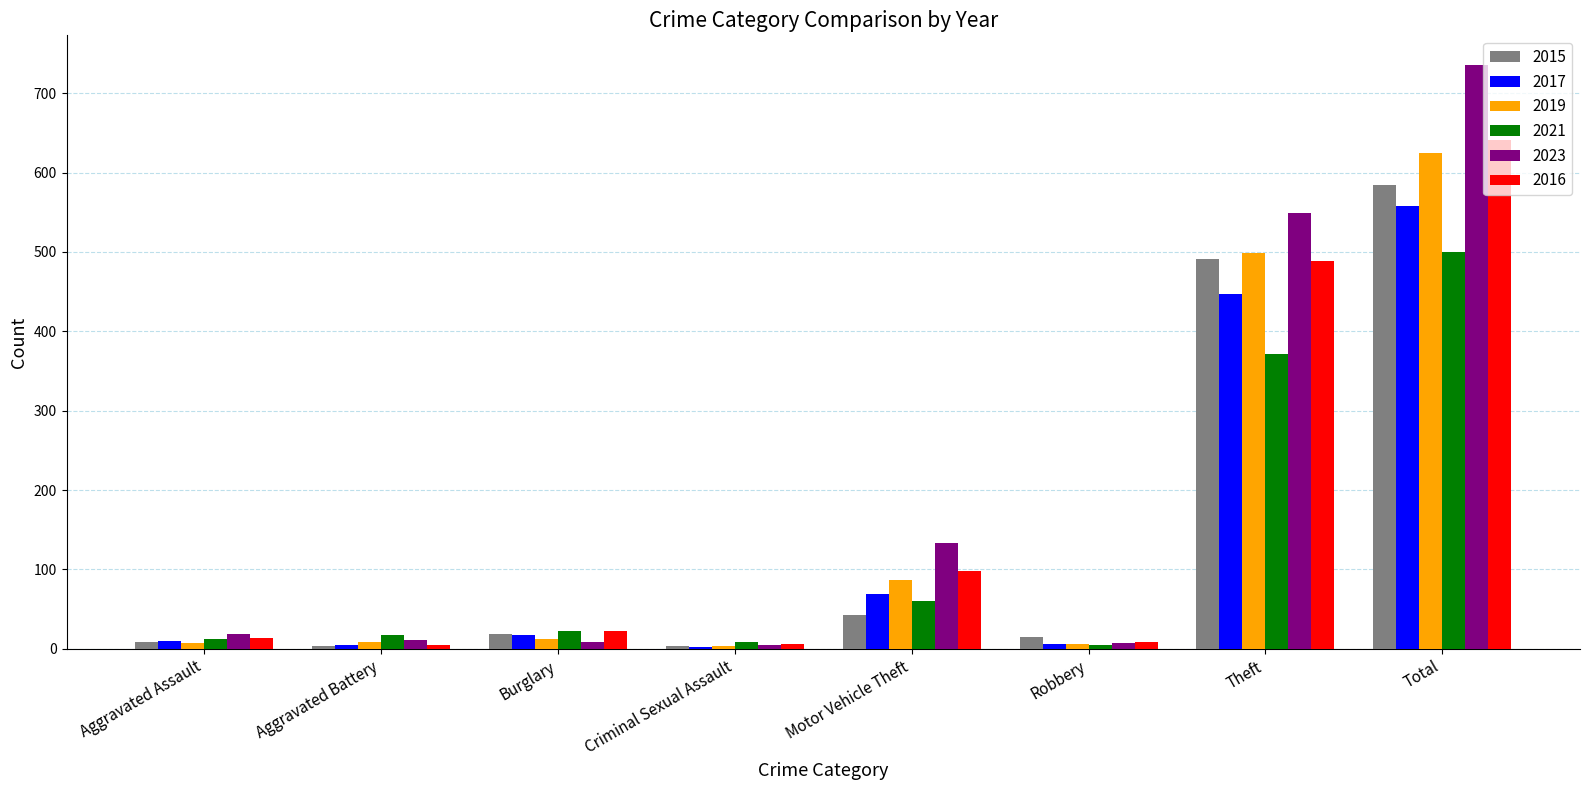

Which category has the highest value in the 2016 series?

Total